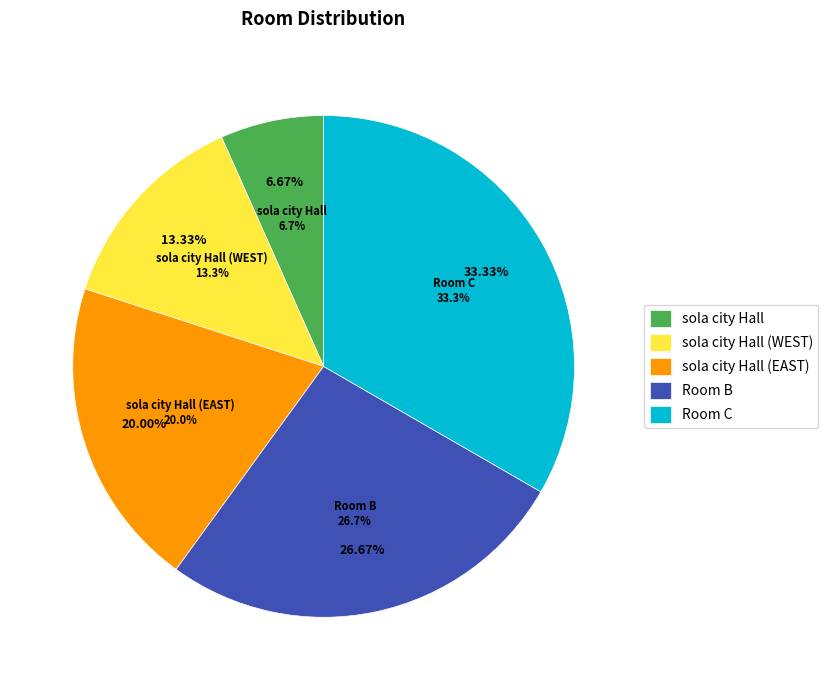

Which category has the biggest portion of the pie?

Room C